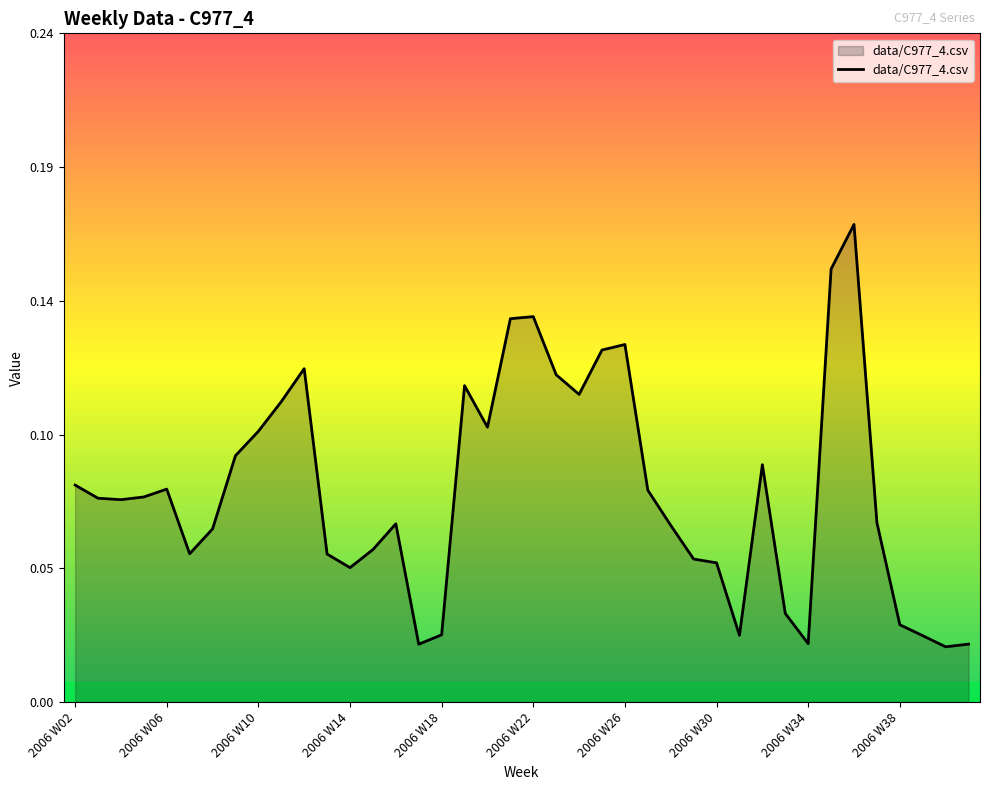

Does the chart have visible grid lines?

No